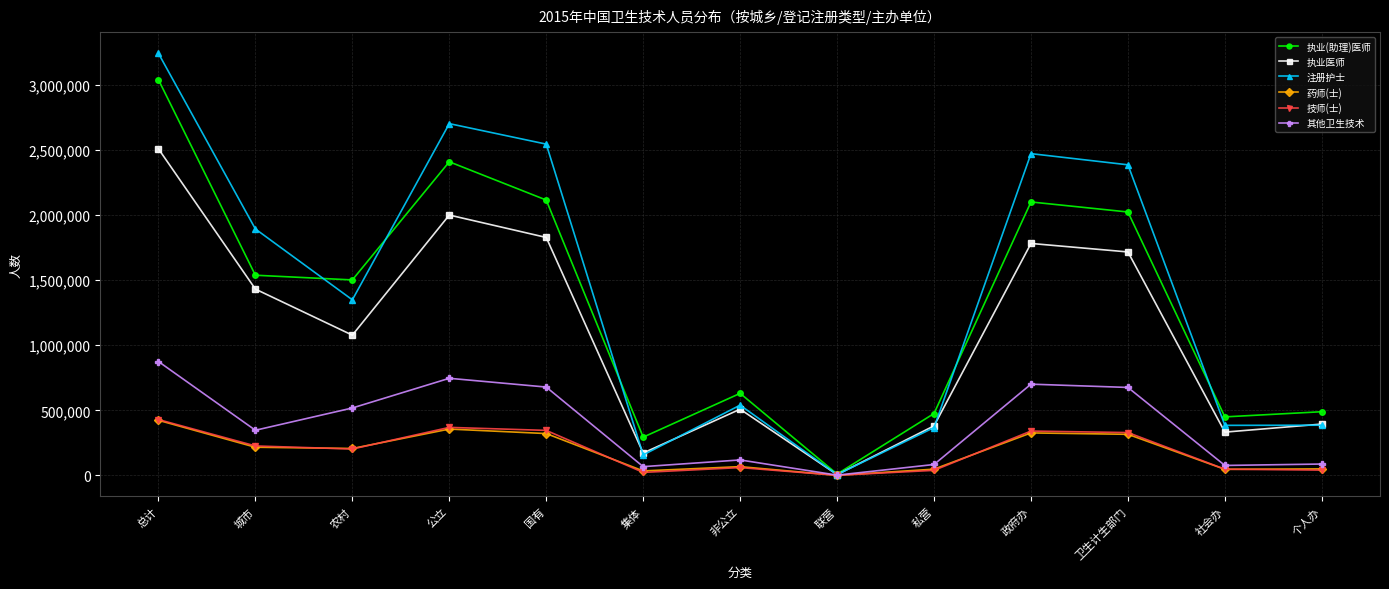

Between 城市 and 公立, which series saw the biggest shift?

执业(助理)医师